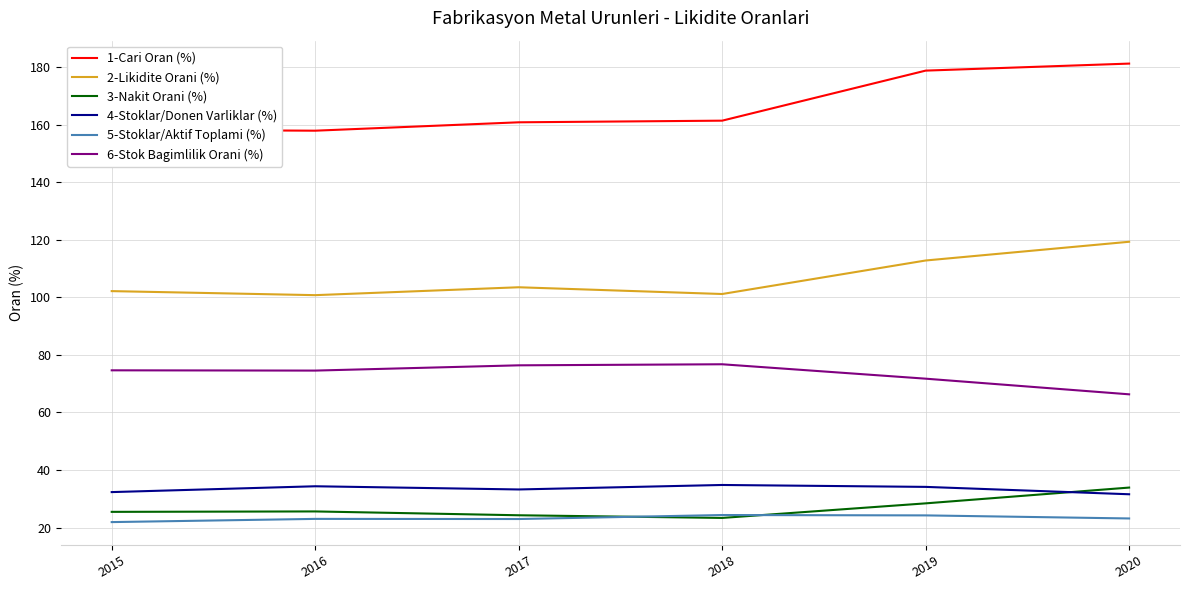

The value of 4-Stoklar/Donen Varliklar (%) at 2016 is 21.1. True or false?

False